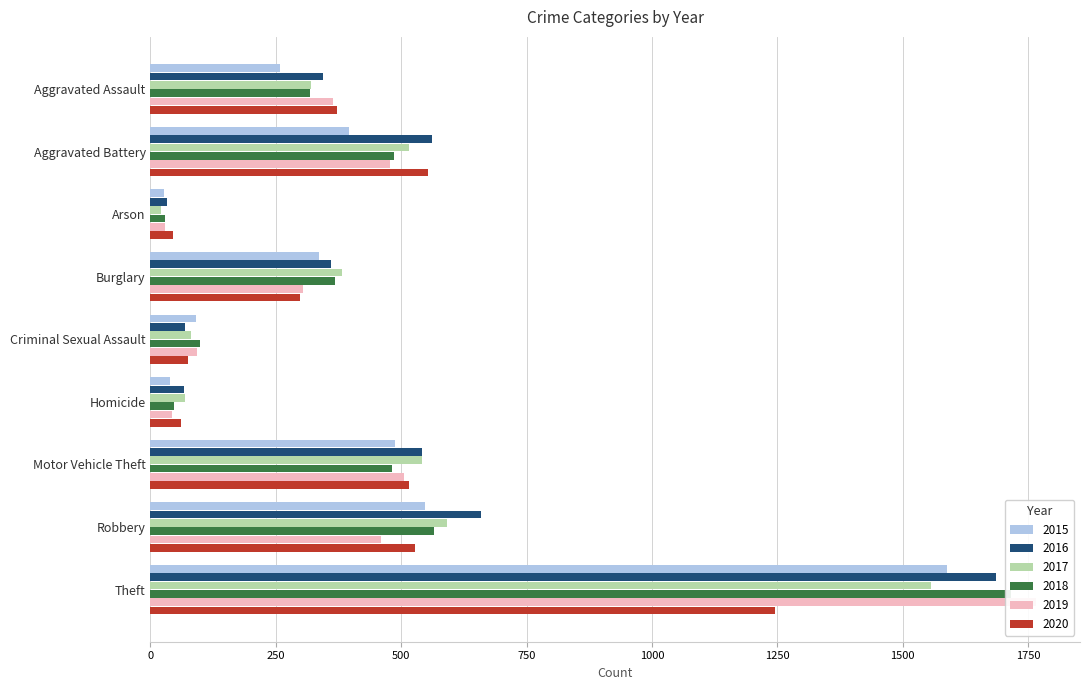

How many bars are there in total?

54